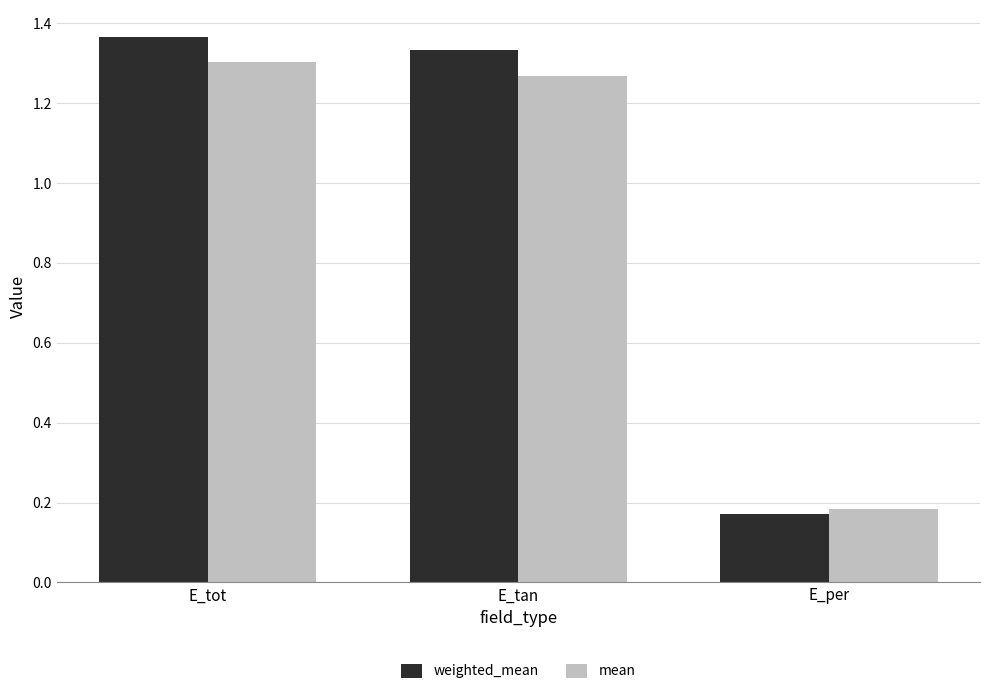

What is the difference between the mean values at E_tan and E_per?

1.1